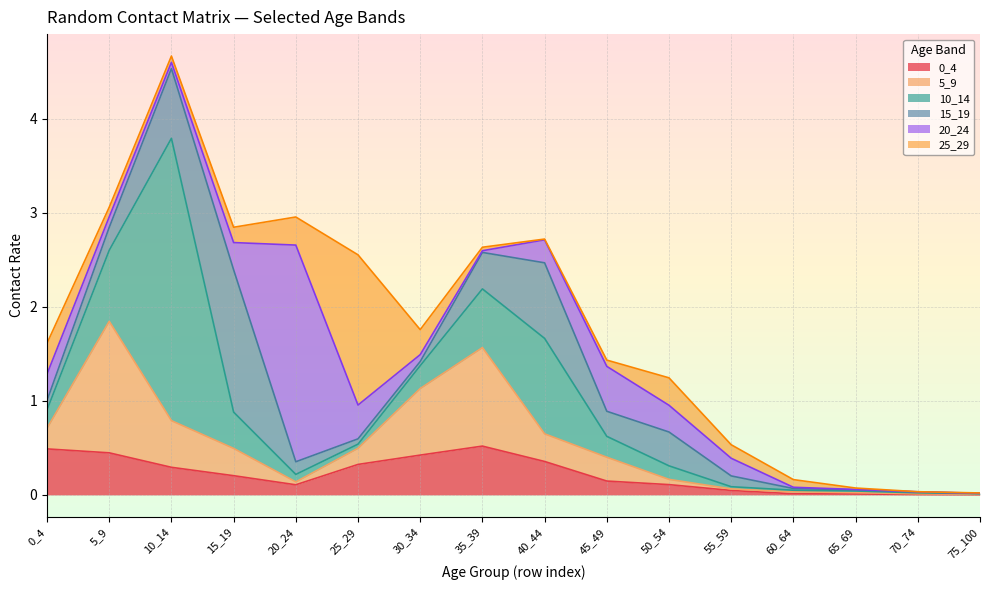

Does the chart display data point markers on the line(s)?

No